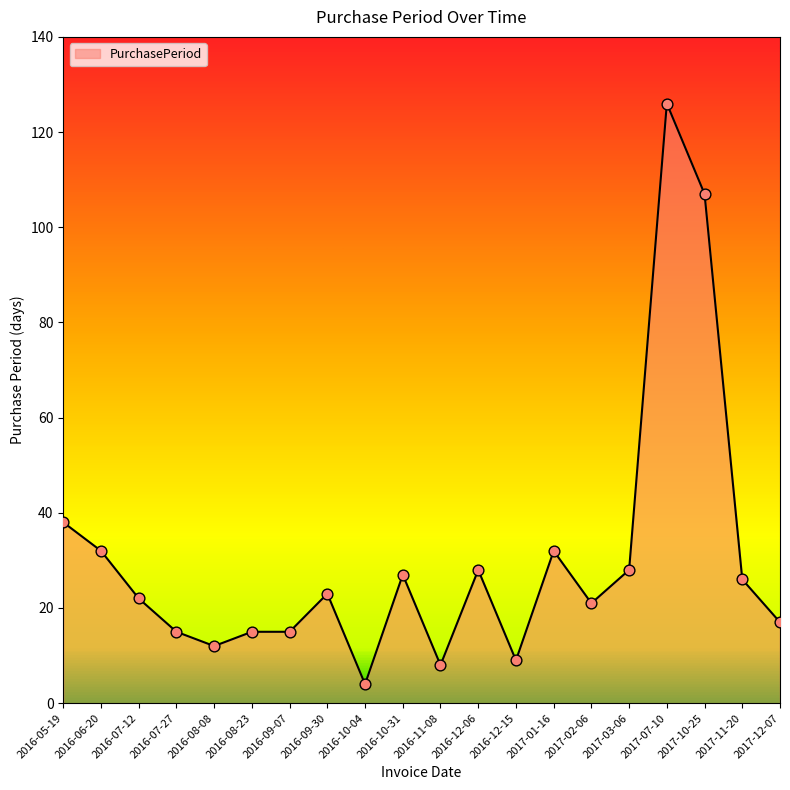

What is the change in value from 2016-10-04 to 2017-02-06?

+17